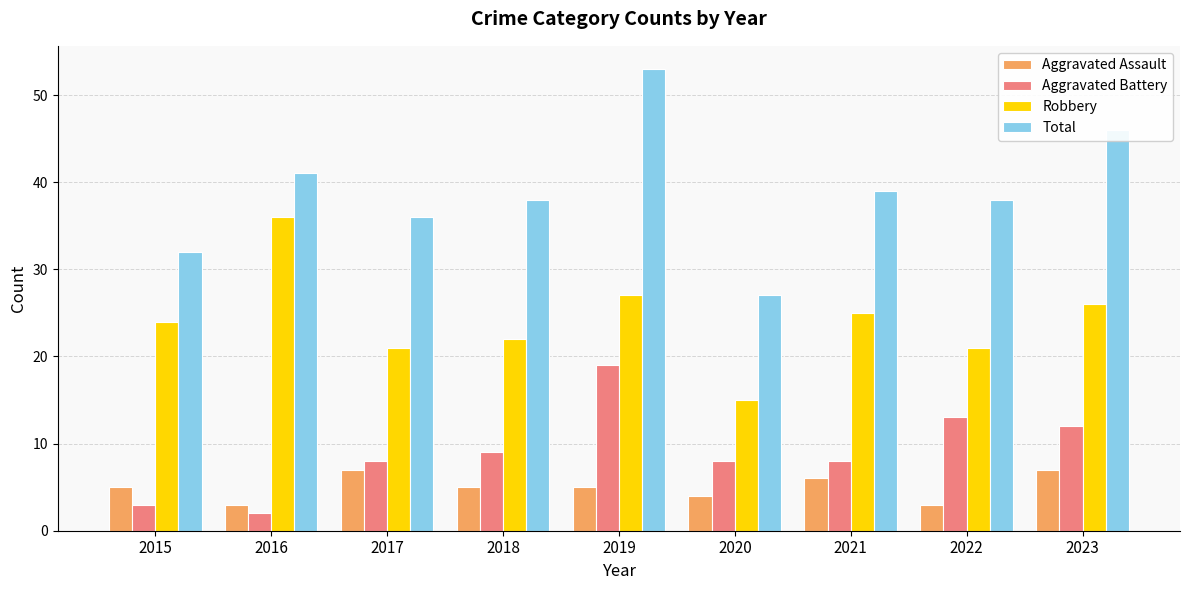

How many groups of bars are there?

9